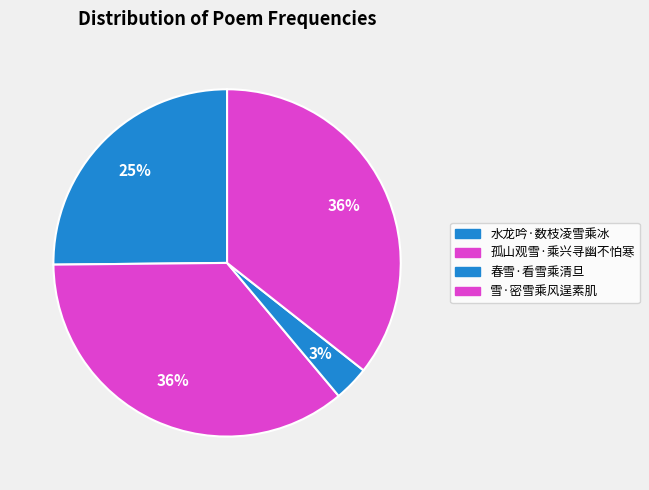

How many segments does this pie chart have?

4